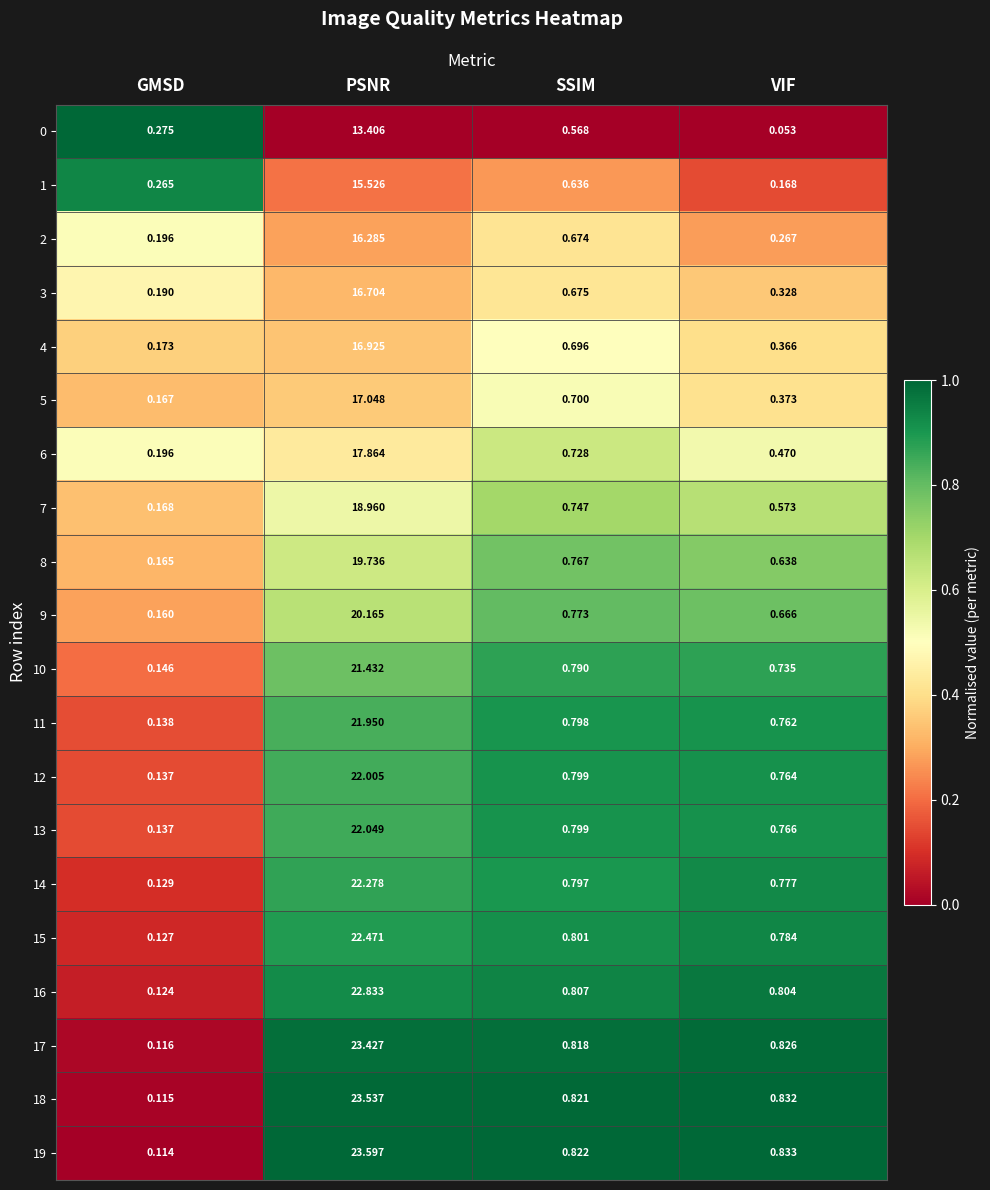

List the labels in order of 19 value, smallest first.

GMSD, SSIM, VIF, PSNR